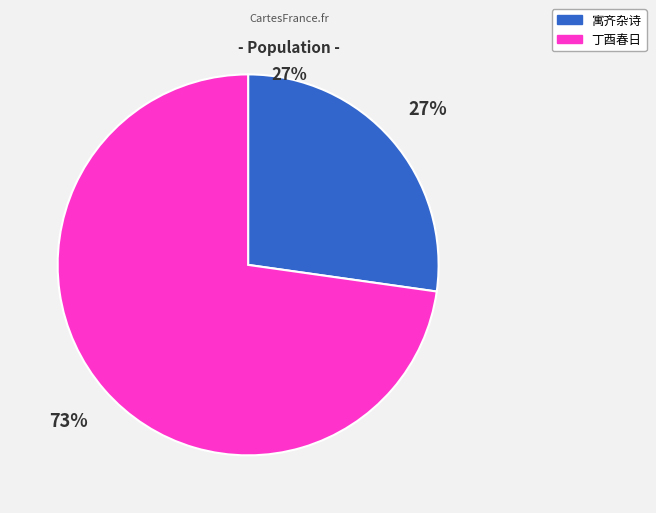

Is there a majority slice in this chart?

Yes